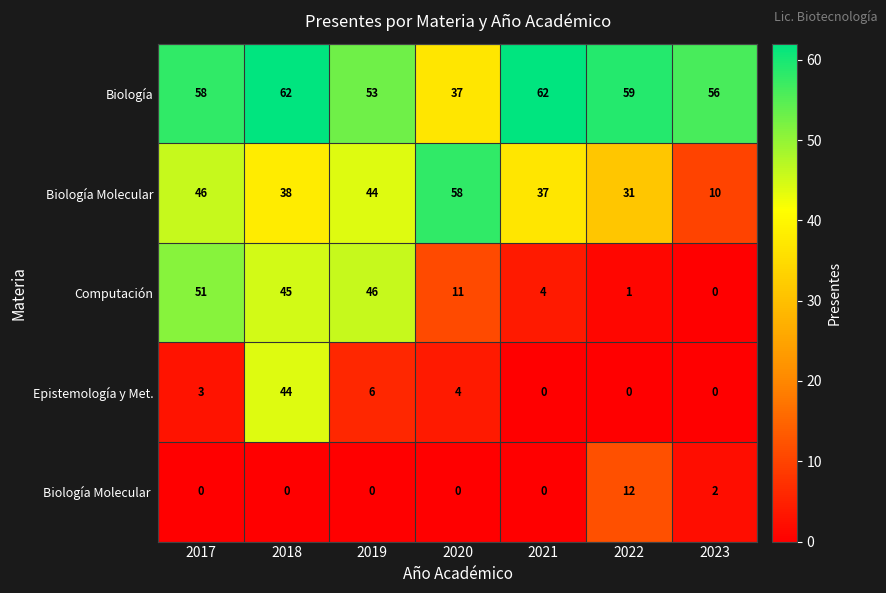

At how many categories does at least one series exceed 52?

7